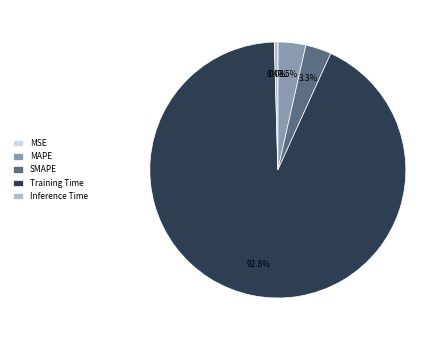

Which slice is the largest?

Training Time